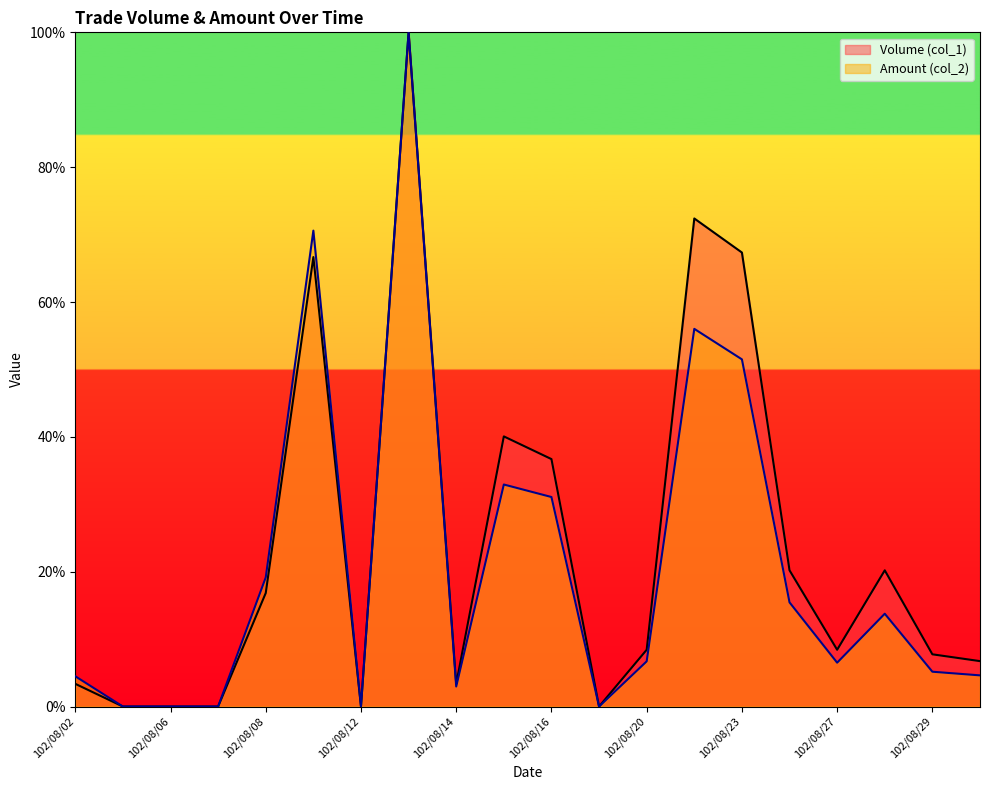

Rank the series by their average value, from highest to lowest.

Volume (col_1), Amount (col_2)